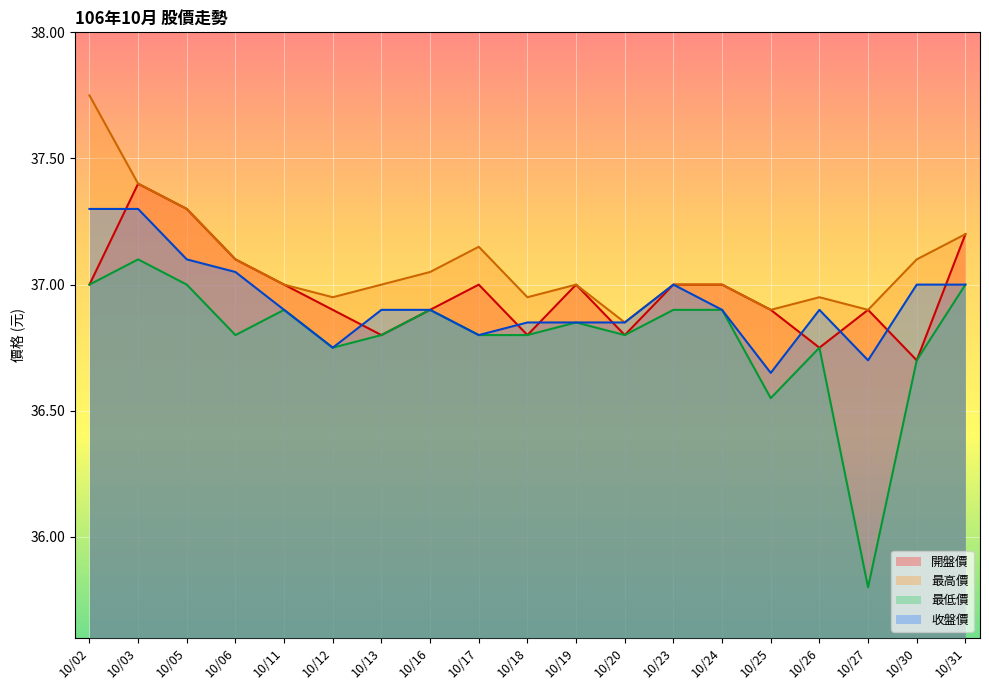

Which series changed the most between 10/13 and 10/20?

最高價